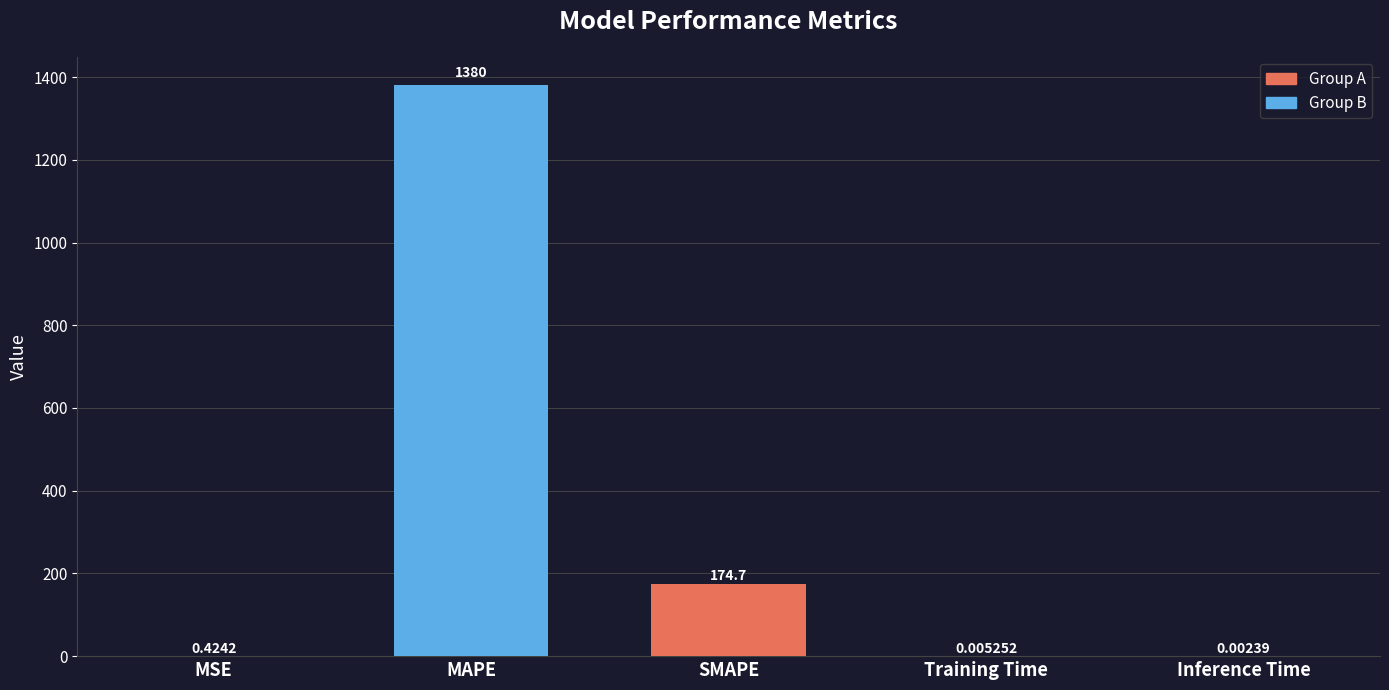

At which label is the value closest to 690?

SMAPE